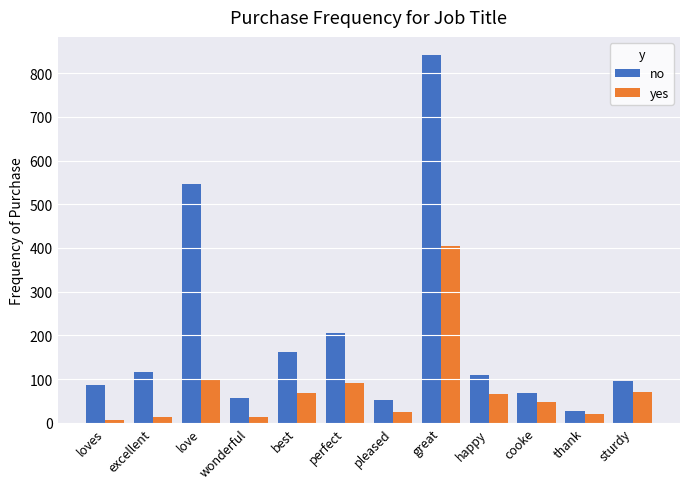

At loves, list the series in order from smallest to largest.

yes, no